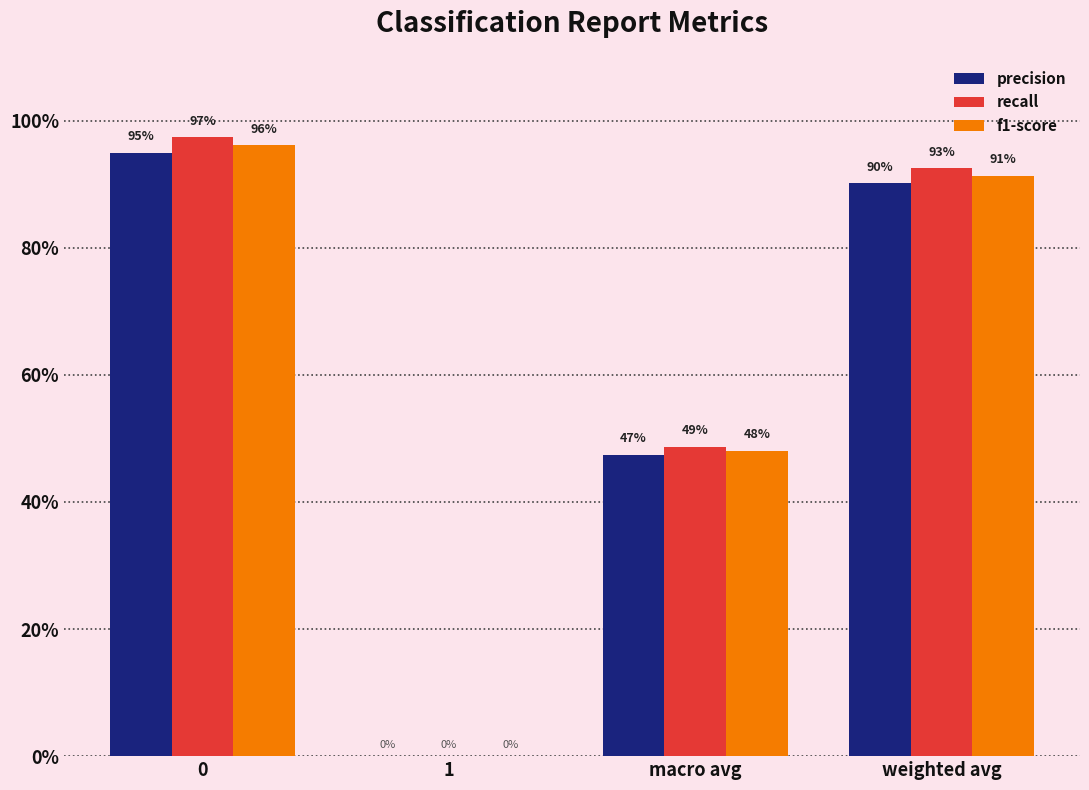

List the series in order of their overall mean, lowest first.

precision, f1-score, recall